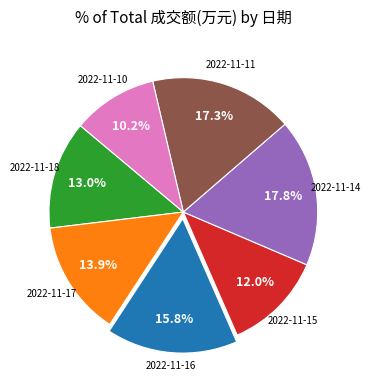

To the nearest percent, what is the difference between the largest and smallest slice percentages?

8%